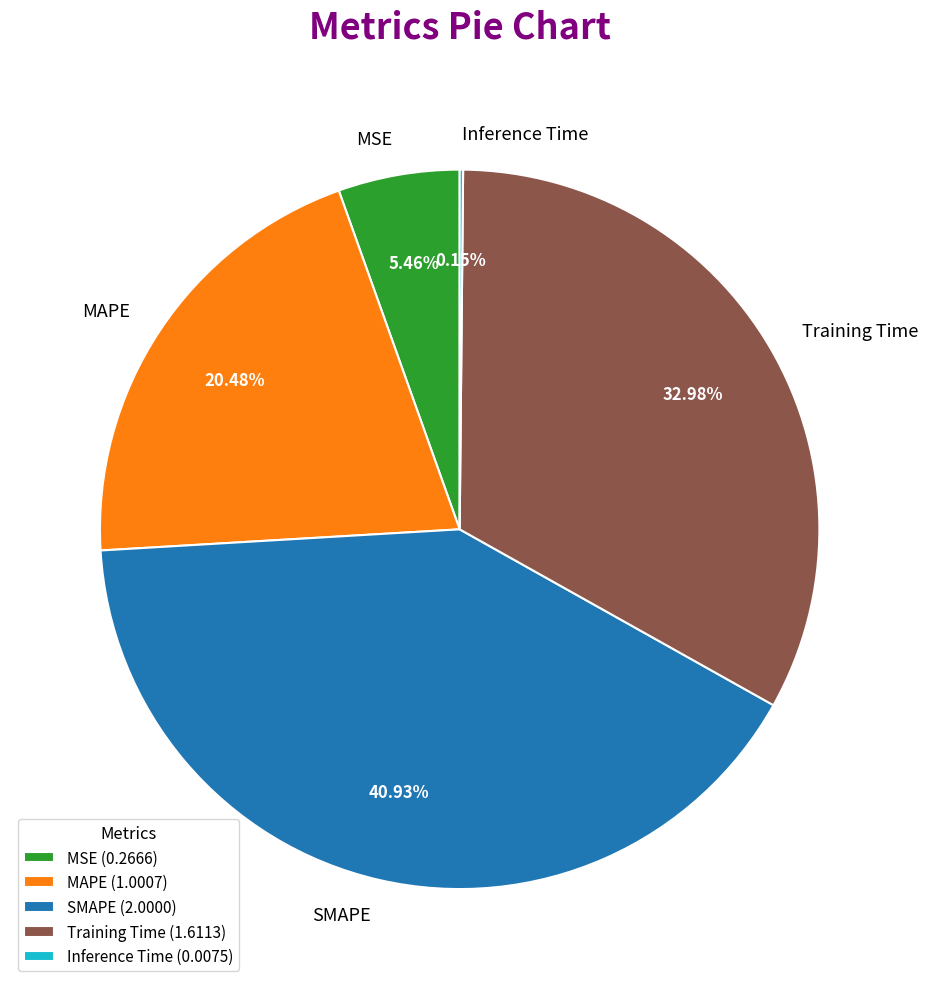

What is the ratio of the value at MSE to the value at MAPE?

0.3